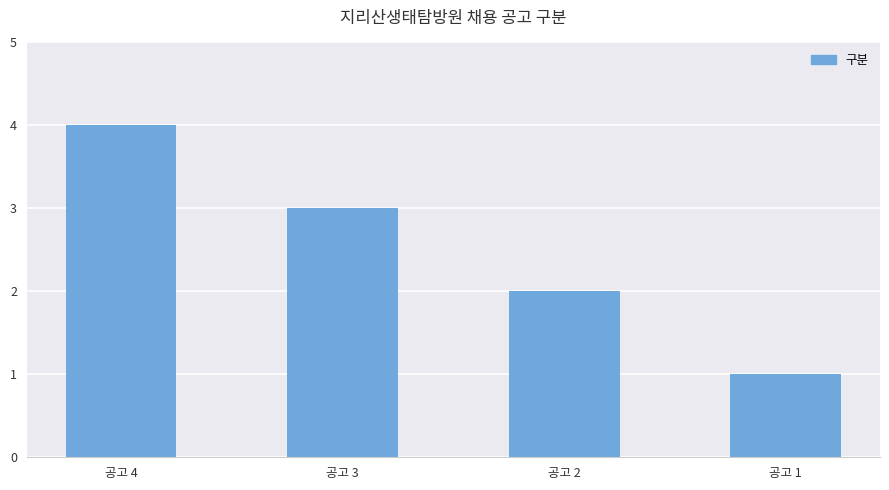

Reading left to right, transcribe all the data shown in this chart.

4	3	2	1